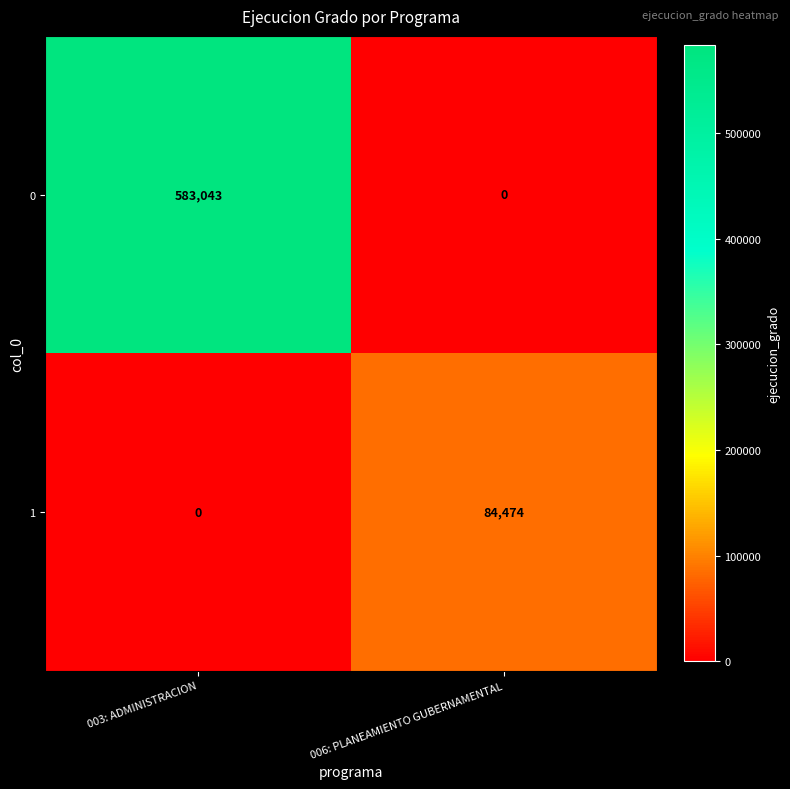

What is the difference between the highest and lowest values at 003: ADMINISTRACION?

583043